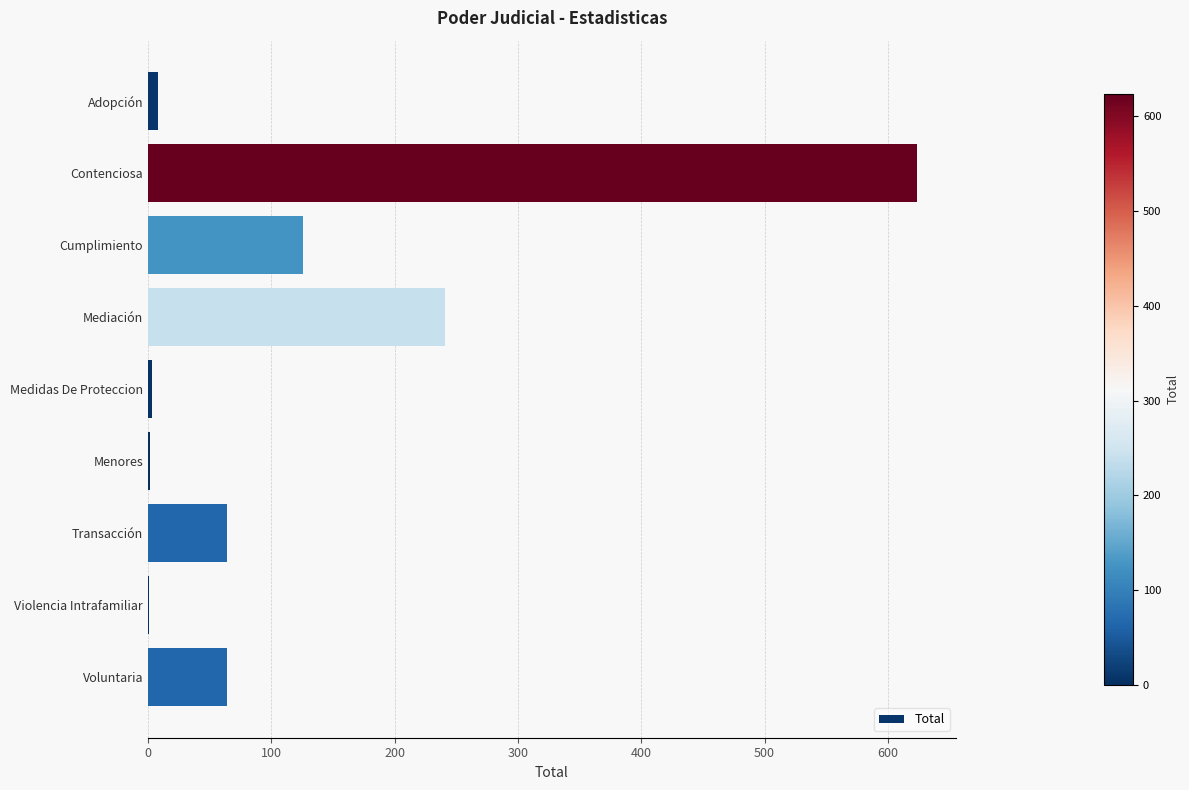

What is the average value?

126